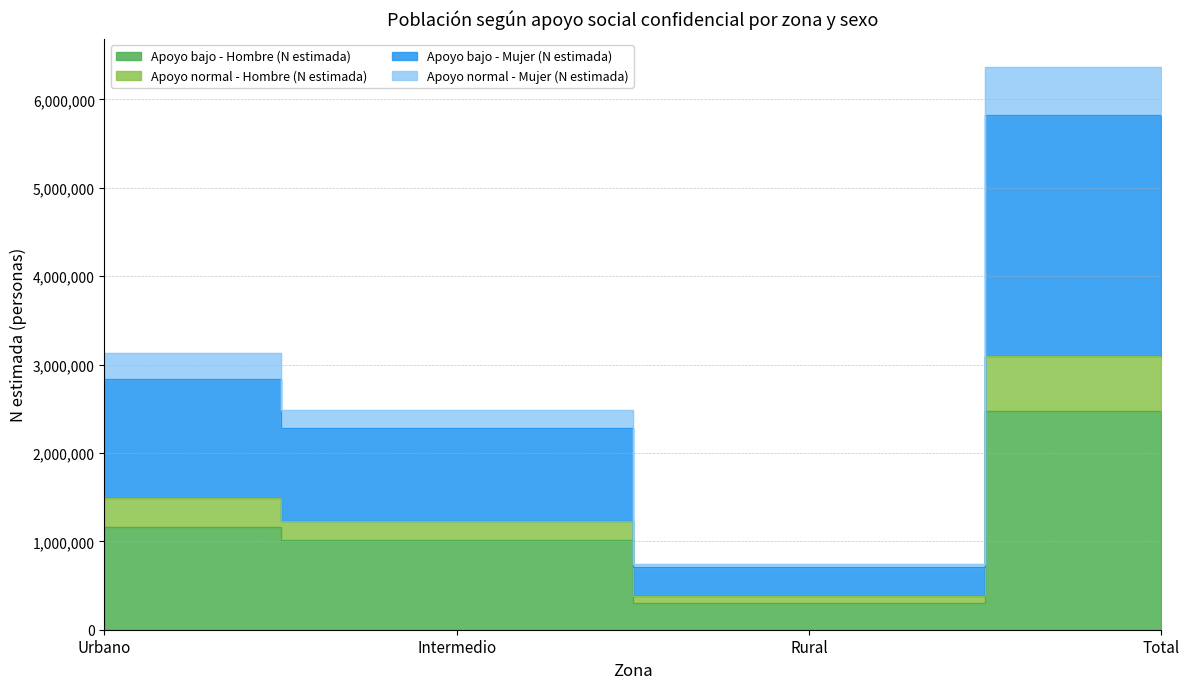

What is the lowest value of the Apoyo bajo - Hombre (N estimada) series?

299965